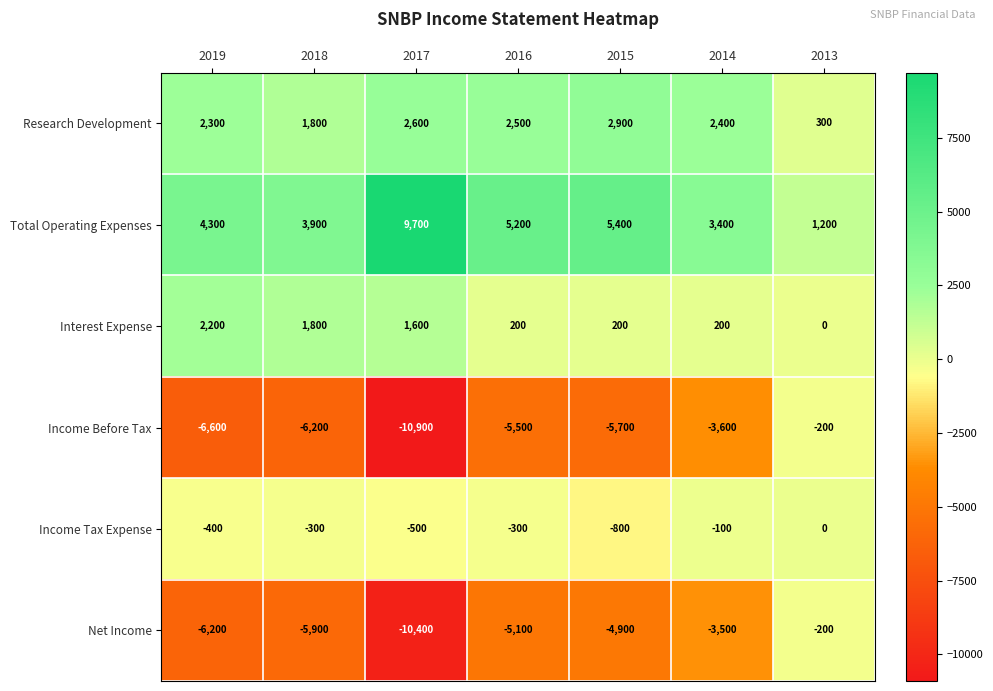

What is the sum of all Research Development values?

14800